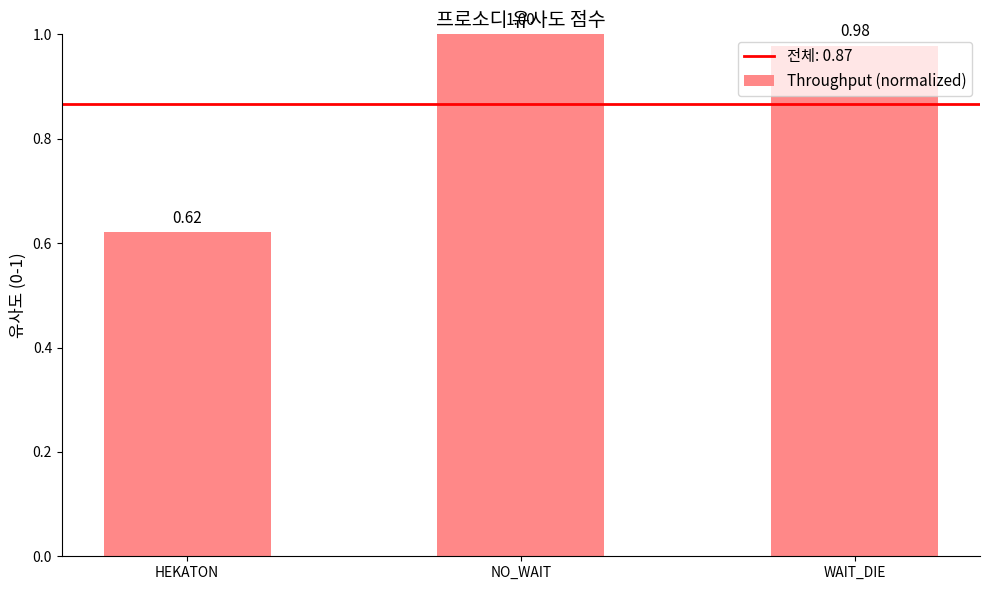

What is the label of the 2nd bar from the left?

NO_WAIT